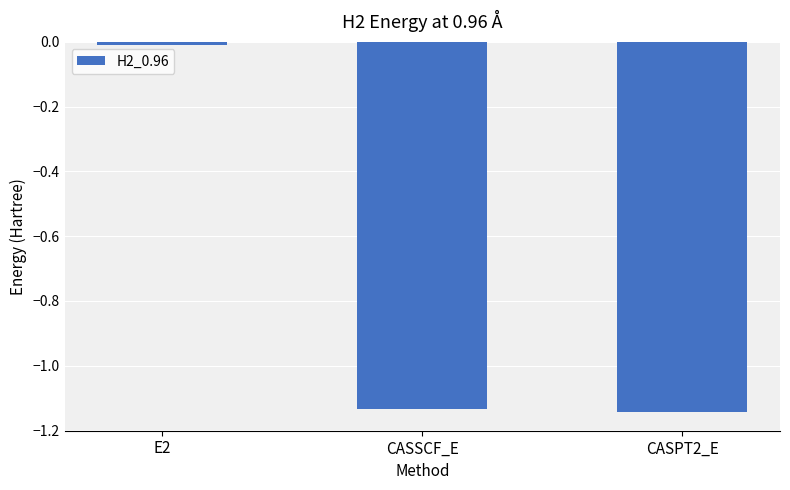

True or false: the data shows -1.8 at CASPT2_E.

False